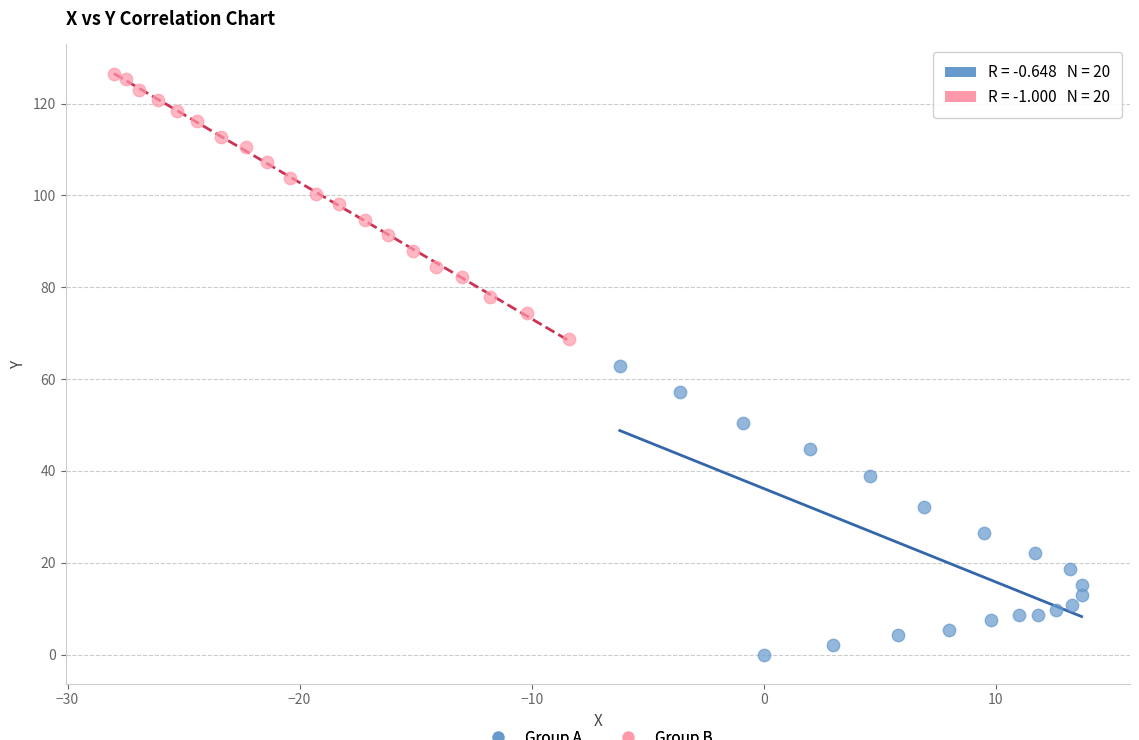

Which series reaches the minimum Y coordinate?

Group A